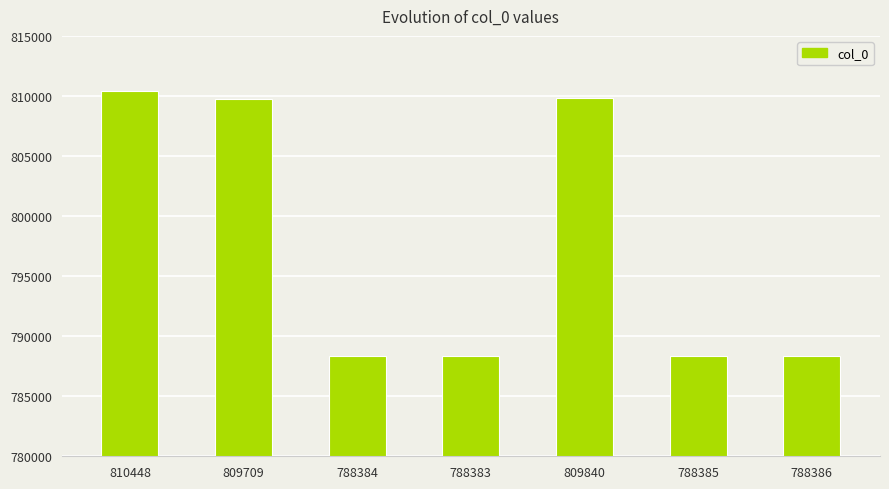

What is the difference between the values at 809840 and 788385?

21455